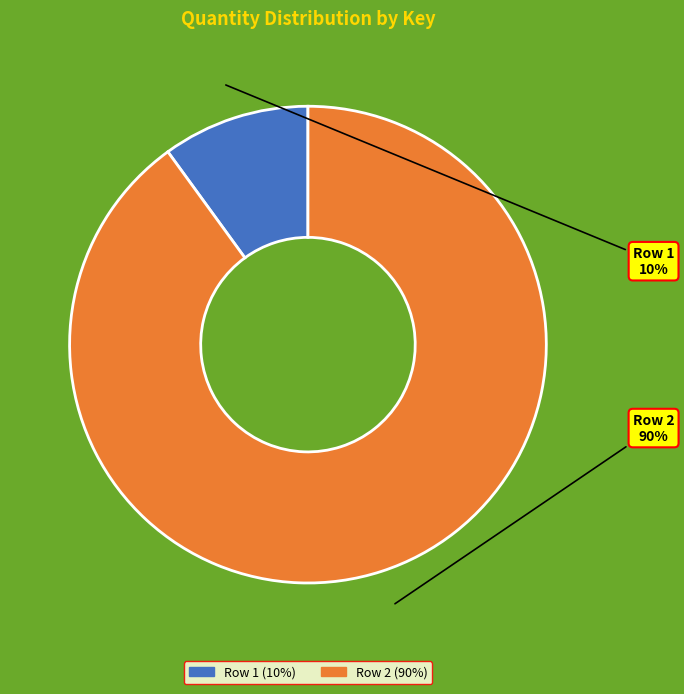

What is the ratio of the value at Row 2 to the value at Row 1?

9.0